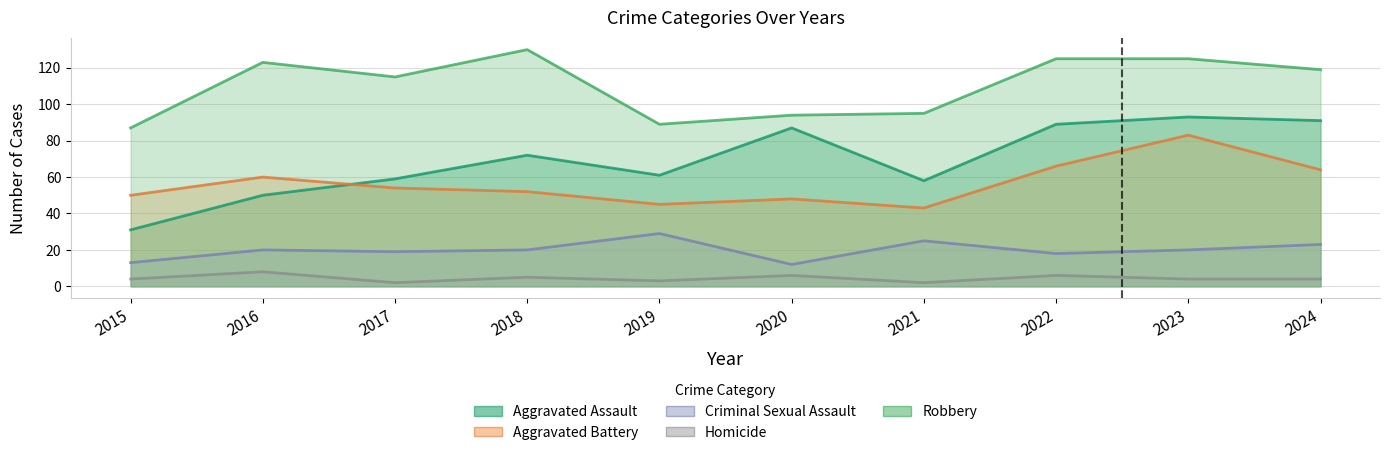

Between 2024 and 2021, which is larger?

2024